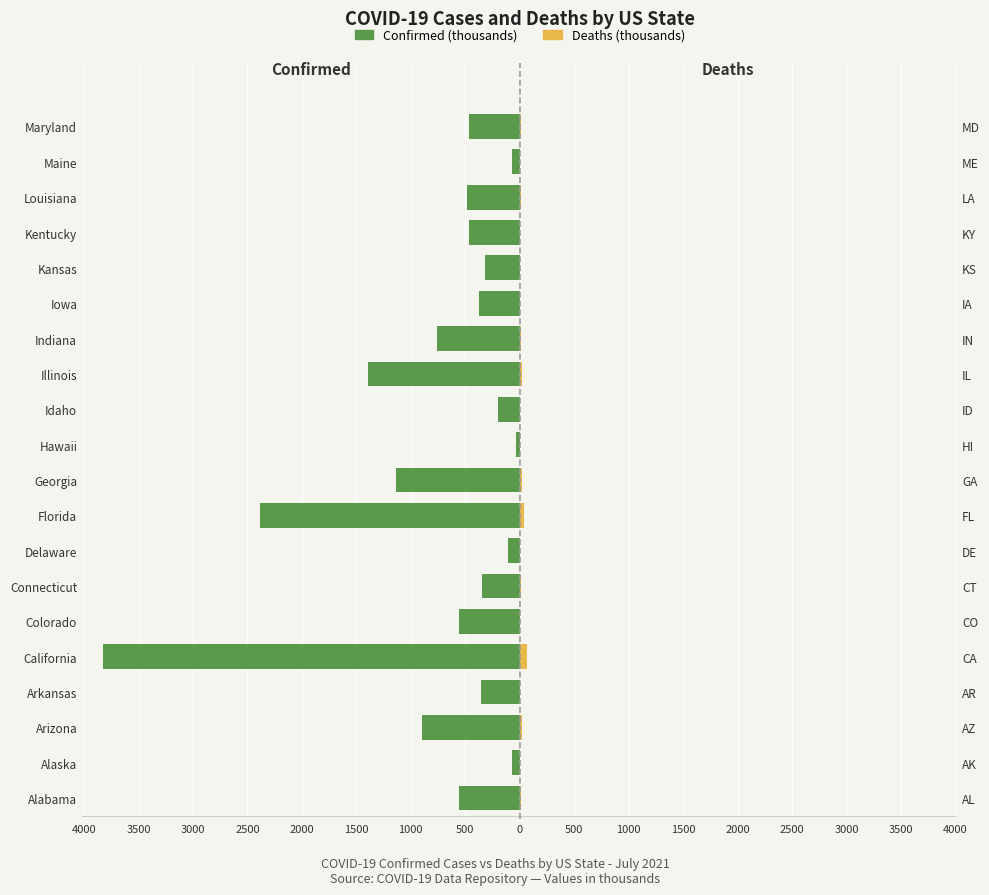

Is it true that Deaths (thousands) equals 0.1 at Alaska?

False